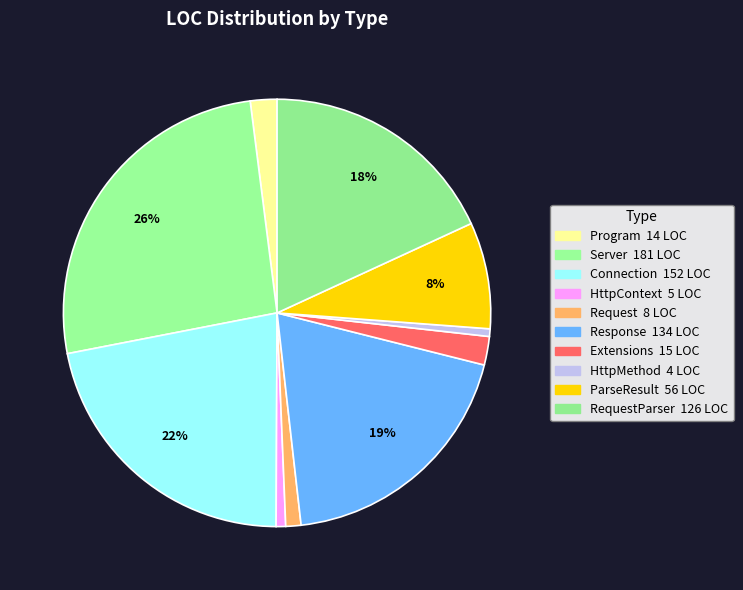

How many slices are in this pie chart?

10